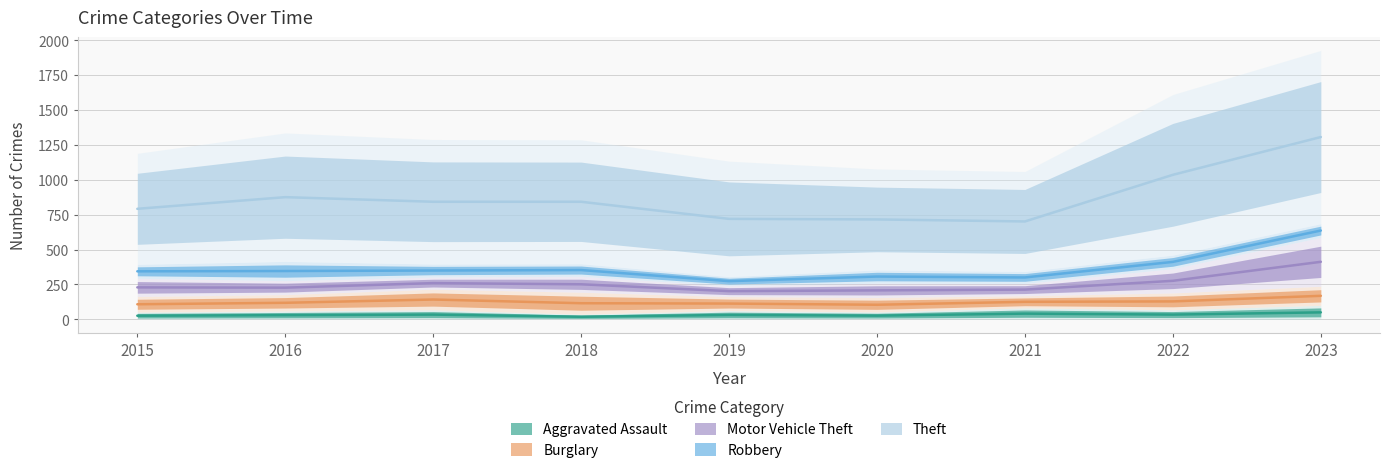

Is the value of Burglary at 2022 greater than the value of Robbery at 2016?

No